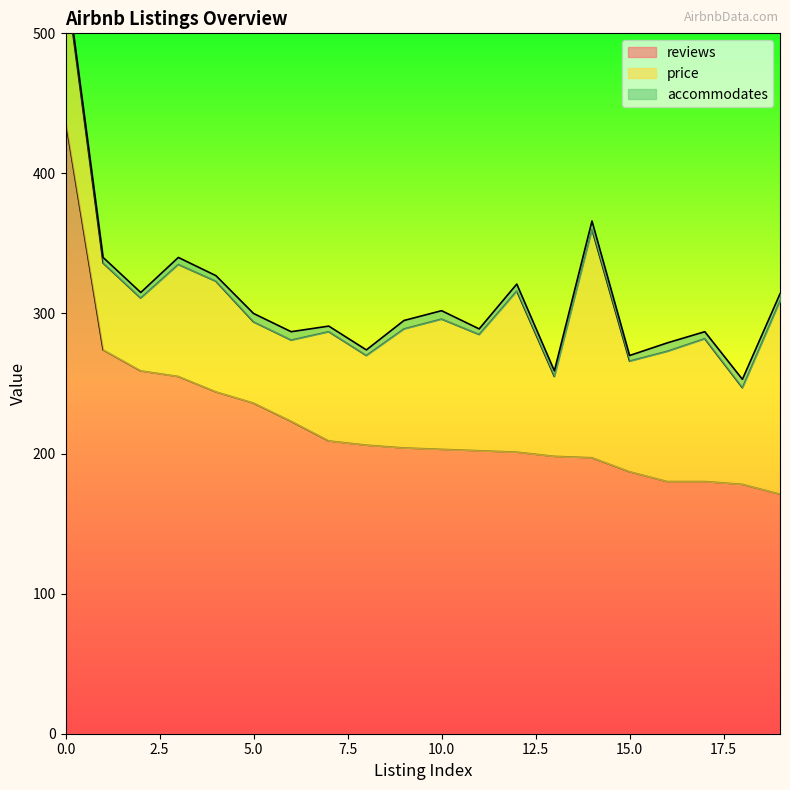

True or false: reviews and accommodates intersect in this chart.

False